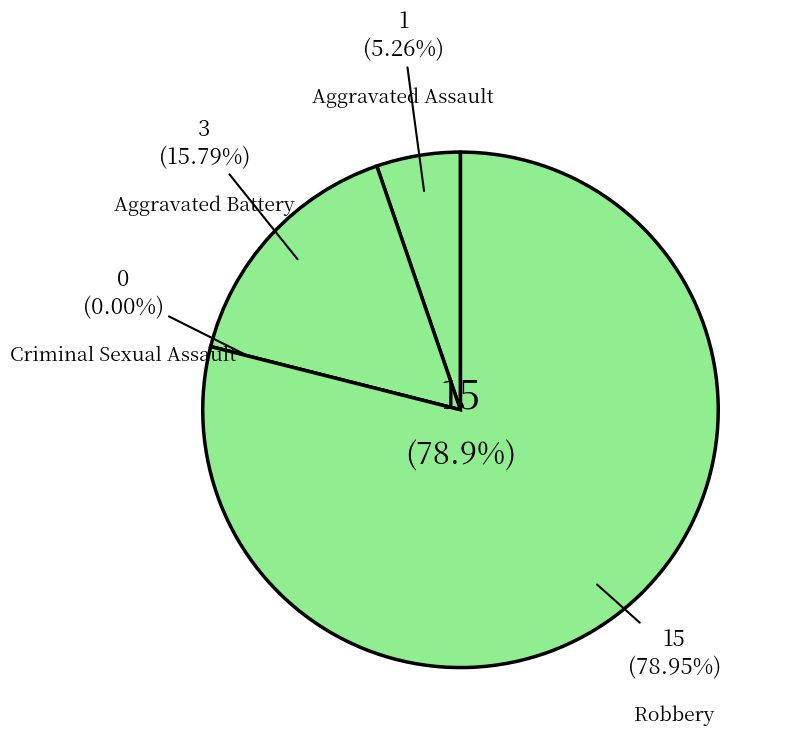

Which slice is the smallest?

Criminal Sexual Assault